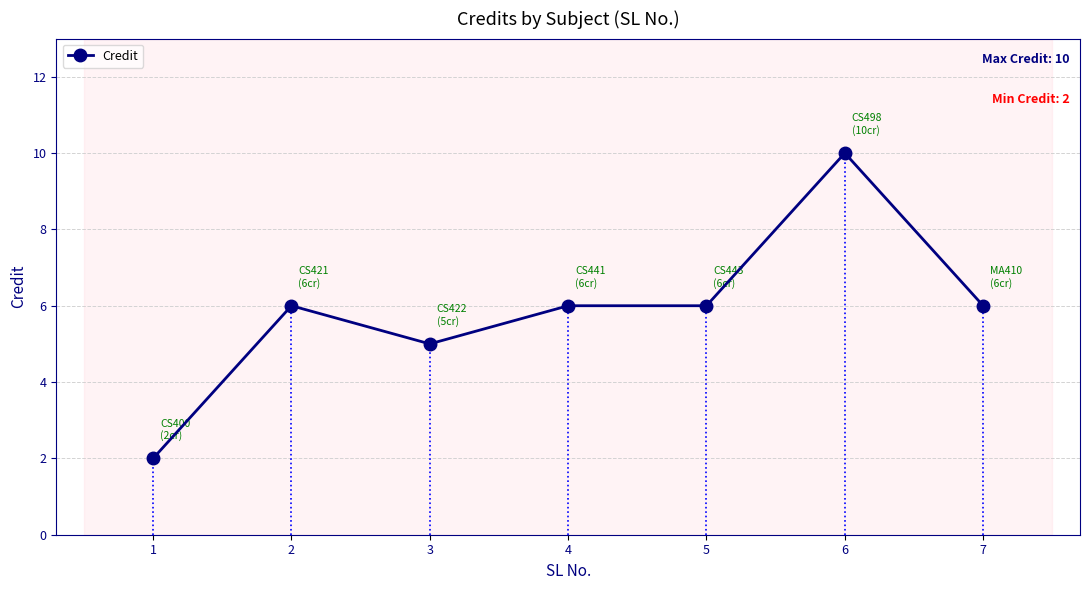

Is it true that the value at 2 is 6?

True